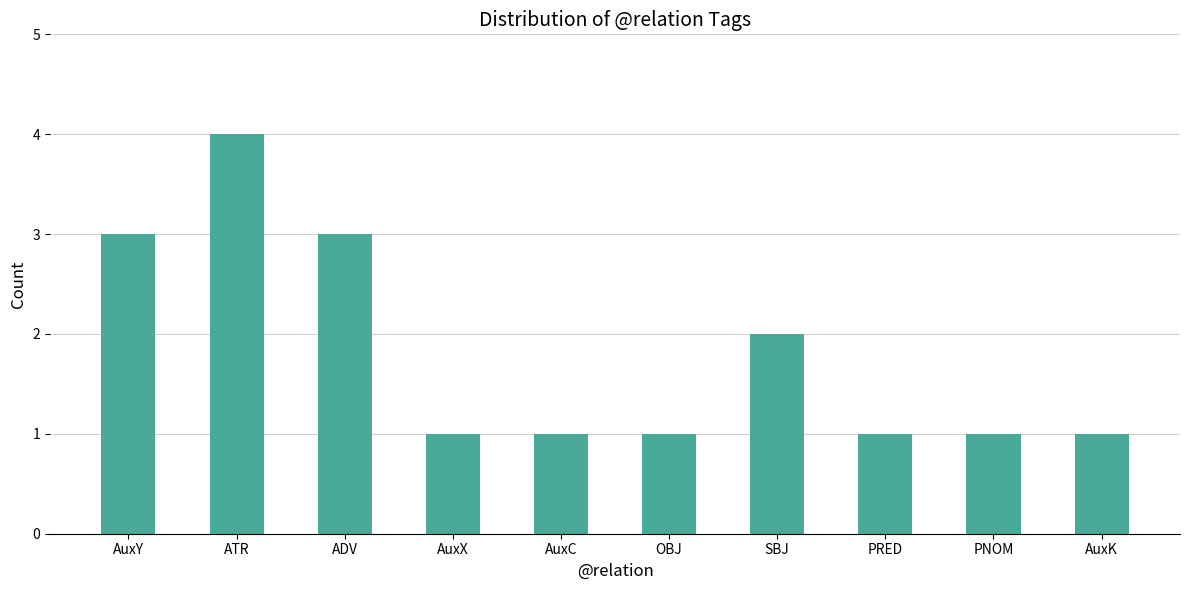

Reading left to right, what are all the values shown in this chart?

3	4	3	1	1	1	2	1	1	1